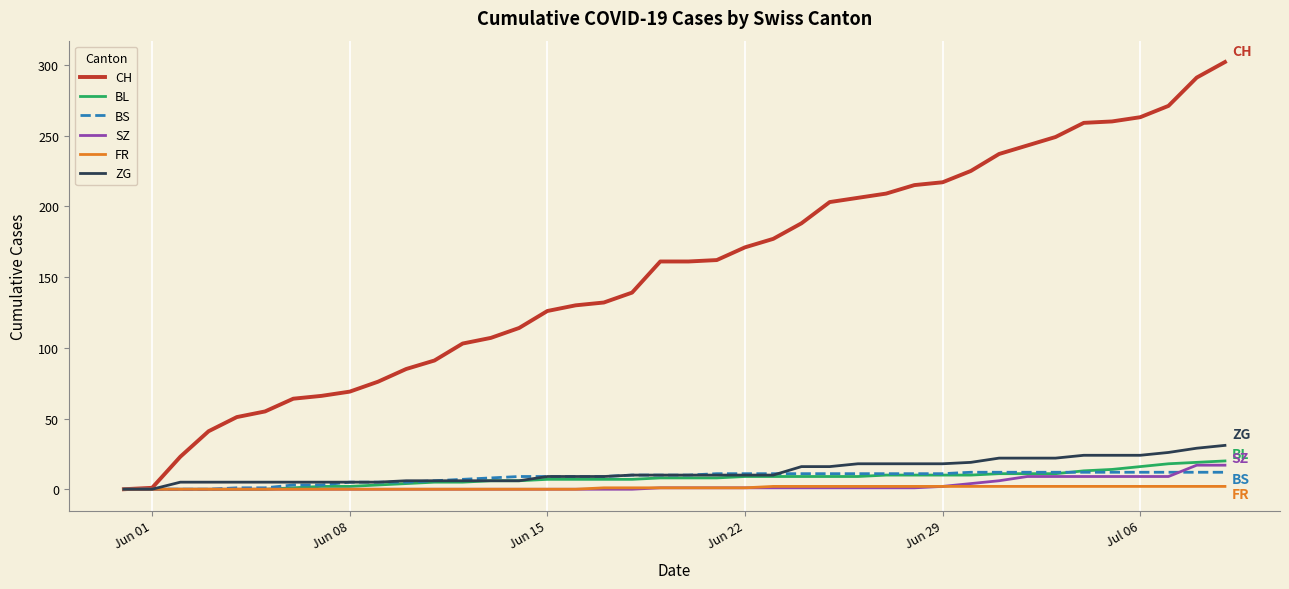

Which series has the widest spread of values?

CH